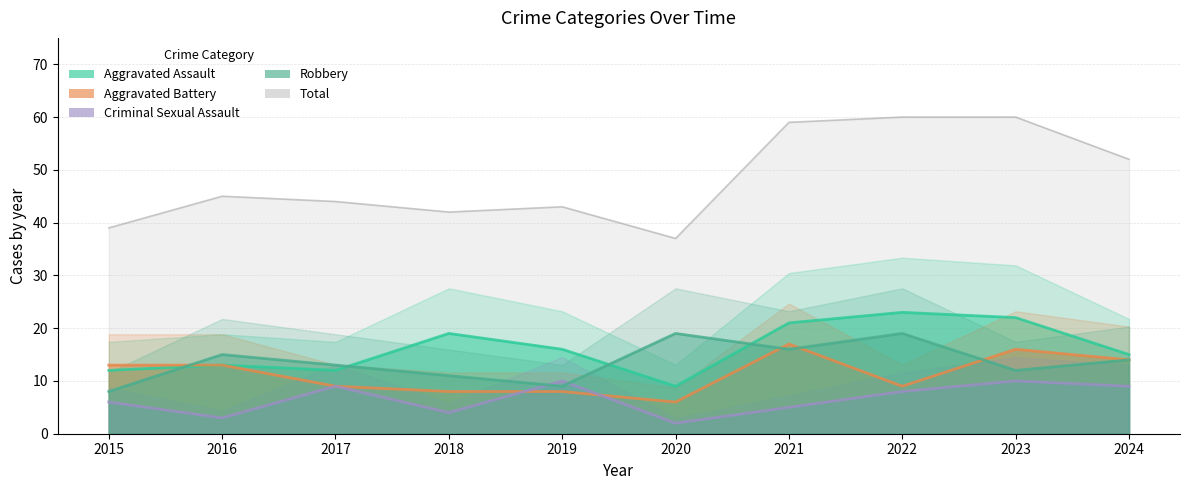

Does the chart have visible grid lines?

Yes